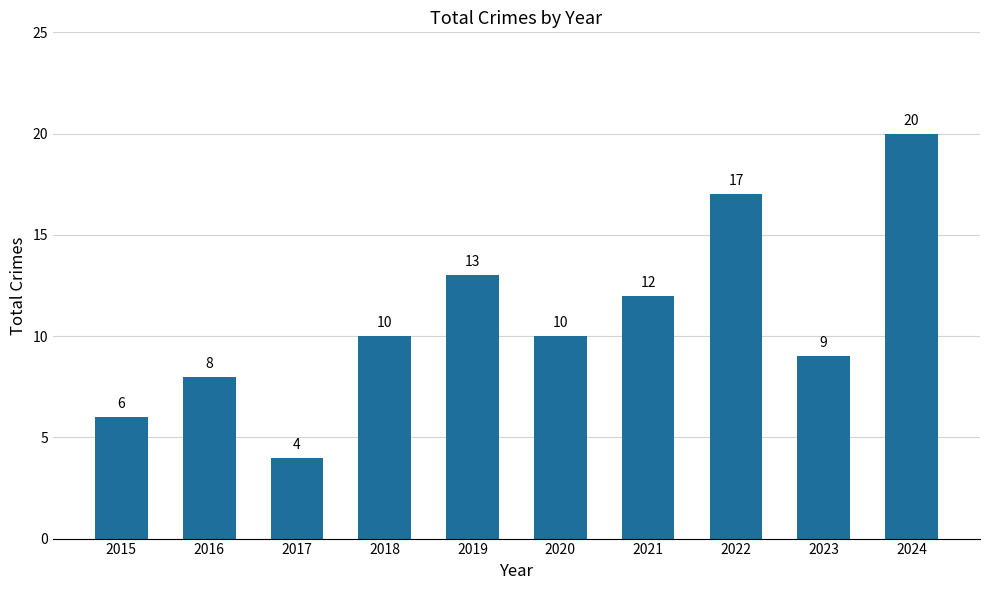

What is the sum of the values at 2016 and 2024?

28